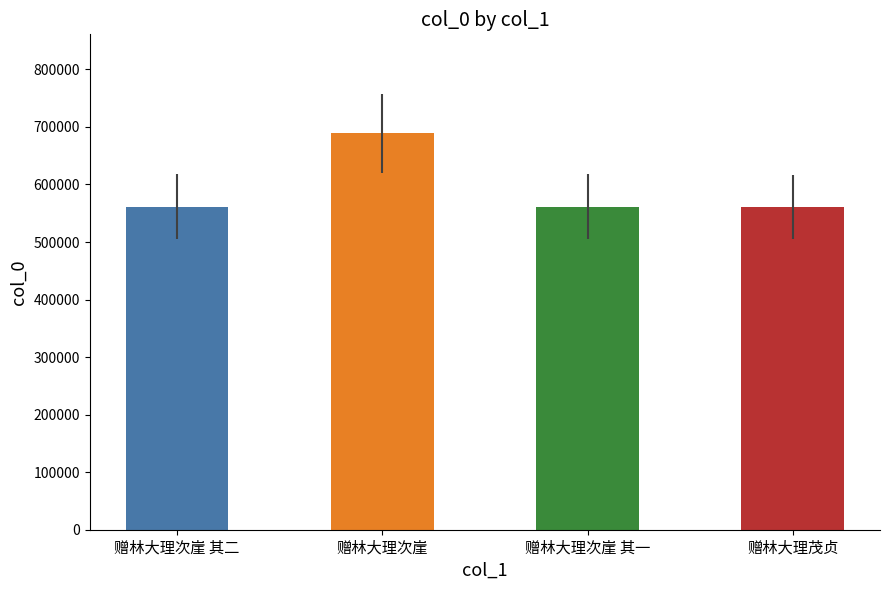

Where is the data nearest to the value 624954?

赠林大理次崖 其二